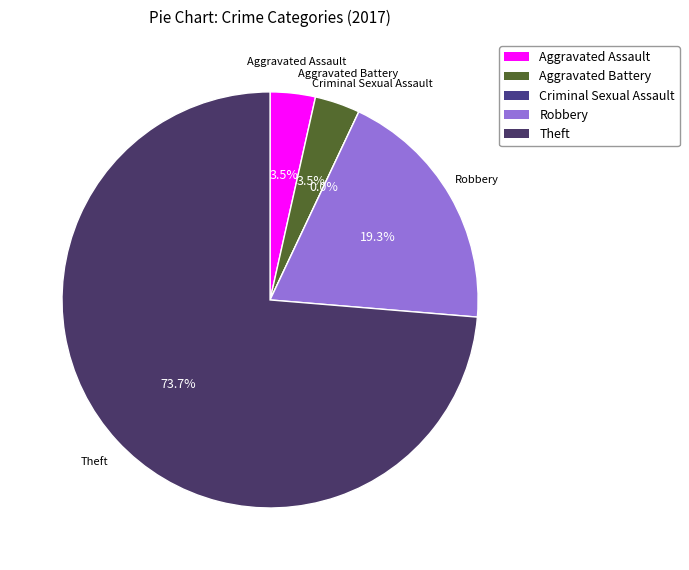

What is the change in value from Aggravated Battery to Robbery?

+9